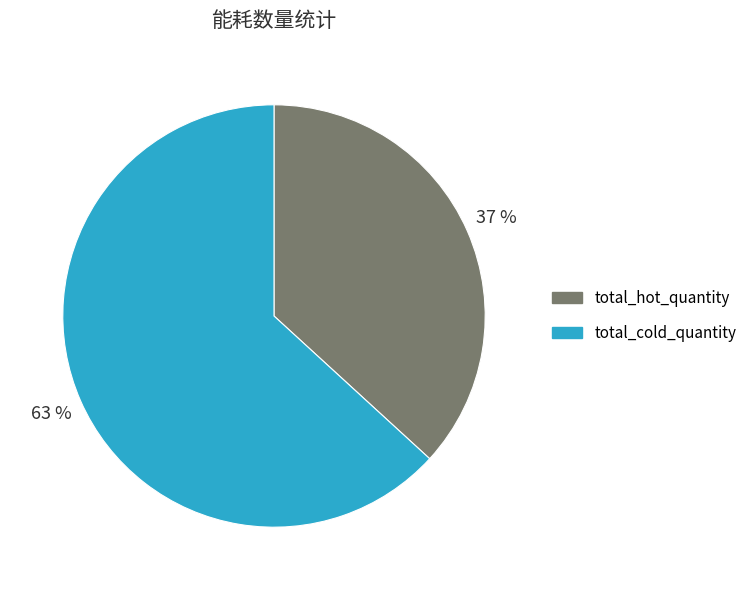

To the nearest percent, what is the average slice percentage?

50%